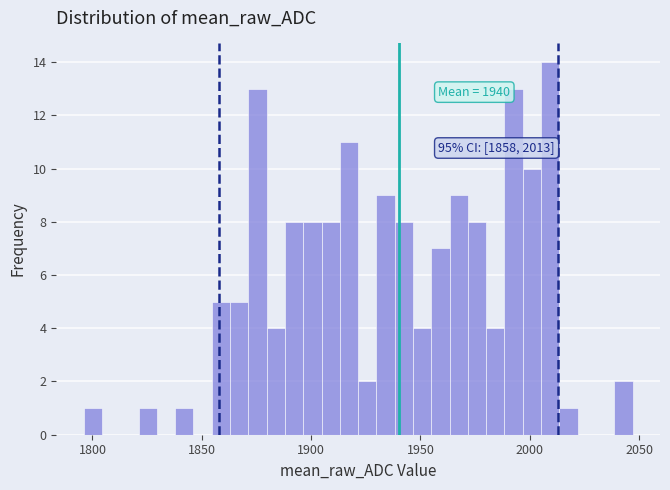

Around what value on the x-axis is the tallest bar? Give the approximate position of its centre, as read against the axis.

2010